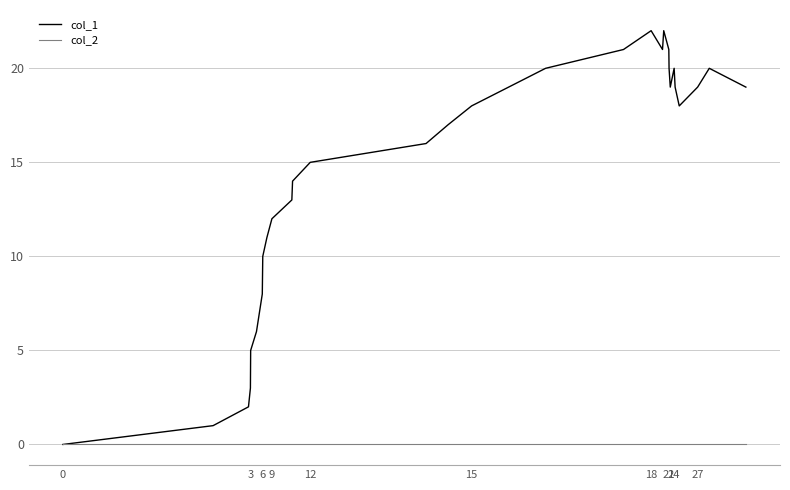

Reading right to left, extract all data points from this chart.

col_1: 19	20	19	18	19	20	19	20	21	22	21	22	21	20	18	17	16	15	14	13	12	11	10	8	6	5	3	2	1	0
col_2: 0	0	0	0	0	0	0	0	0	0	0	0	0	0	0	0	0	0	0	0	0	0	0	0	0	0	0	0	0	0